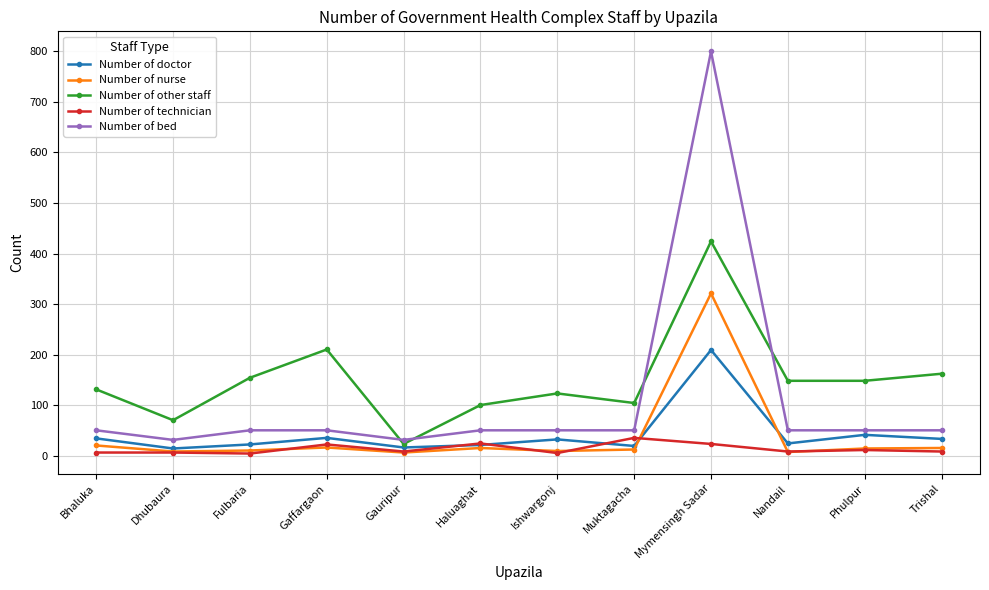

Which label corresponds to the largest value in the chart?

Mymensingh Sadar